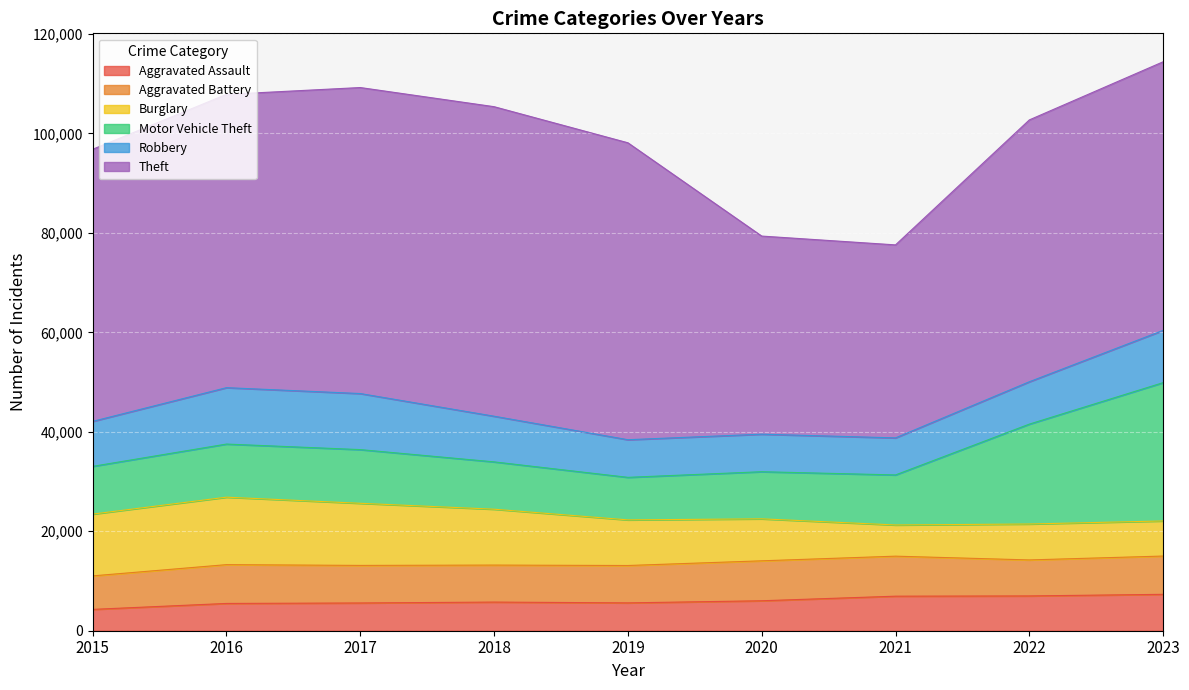

At which category is the sum across all series the highest?

2023